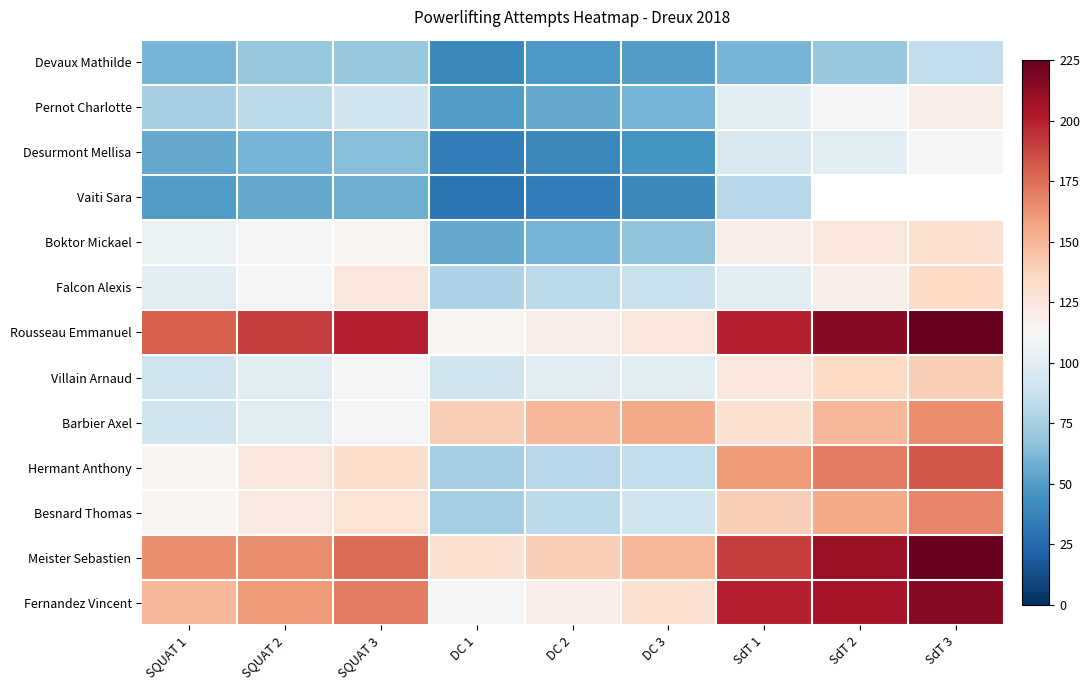

Rank the series by their maximum value, from highest to lowest.

Rousseau Emmanuel, Meister Sebastien, Fernandez Vincent, Hermant Anthony, Besnard Thomas, Barbier Axel, Villain Arnaud, Falcon Alexis, Boktor Mickael, Pernot Charlotte, Desurmont Mellisa, Devaux Mathilde, Vaiti Sara